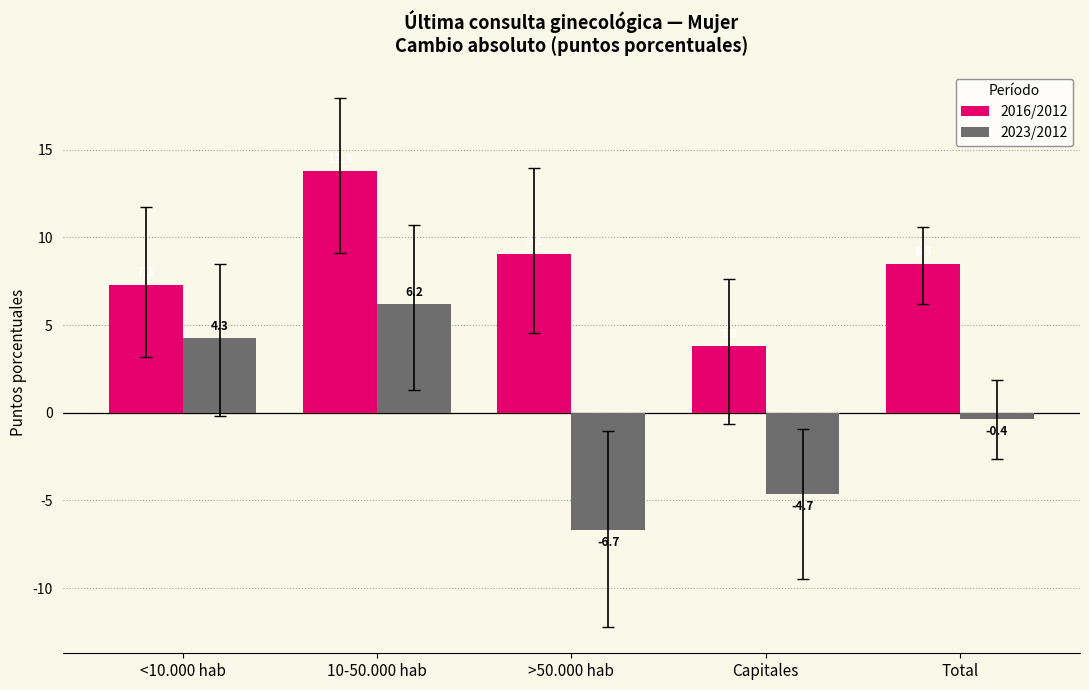

Where is 2023/2012 nearest to the value 0?

Total